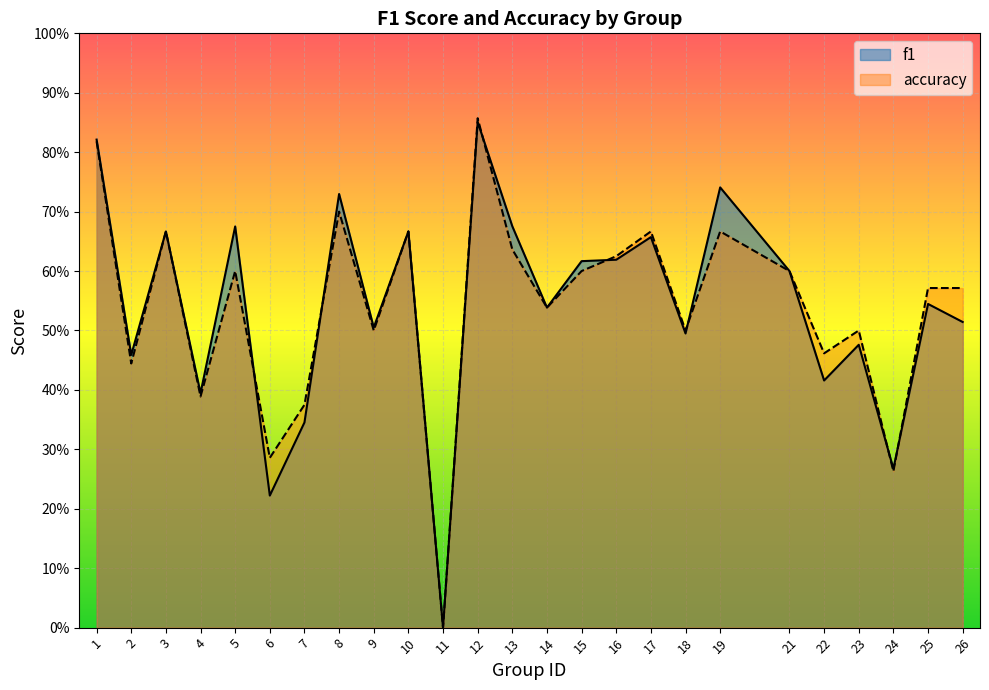

The value of f1 at 18 is 0.5. True or false?

True